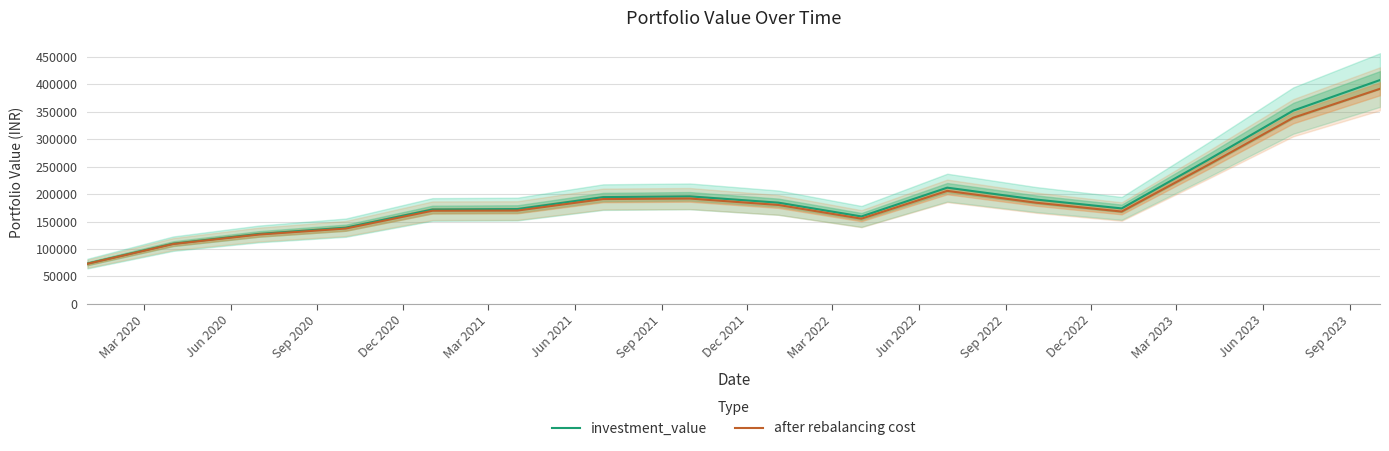

What is the highest value of the investment_value series?

408036.1